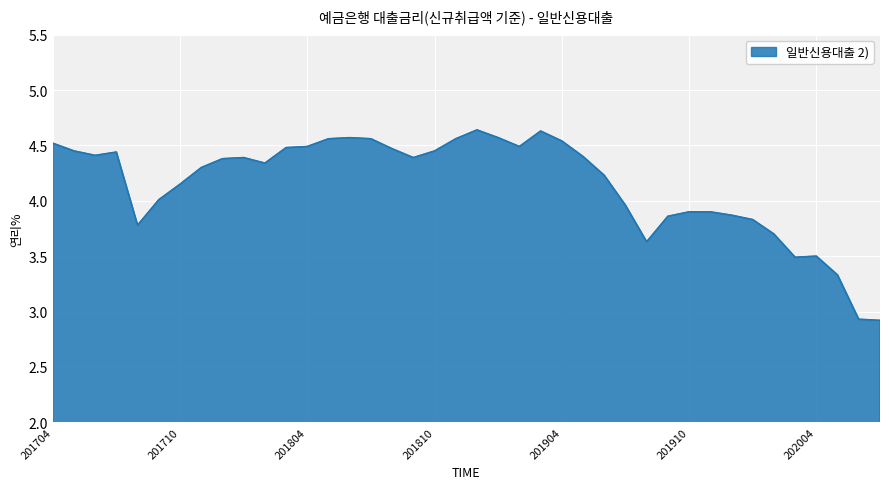

What is the difference between the maximum and minimum values?

1.7